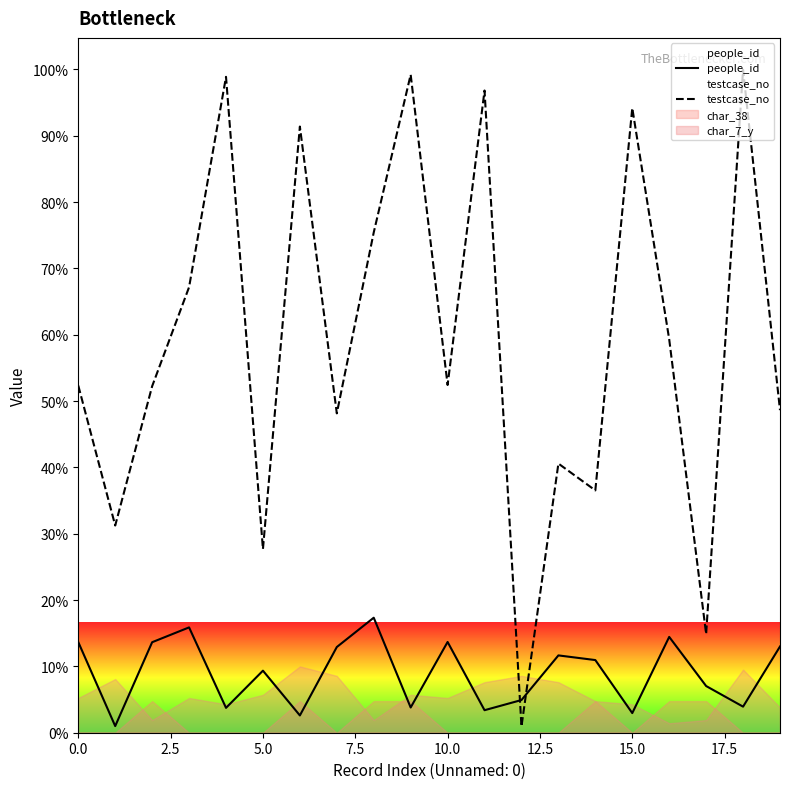

At which category does the chart reach its peak across all series?

18